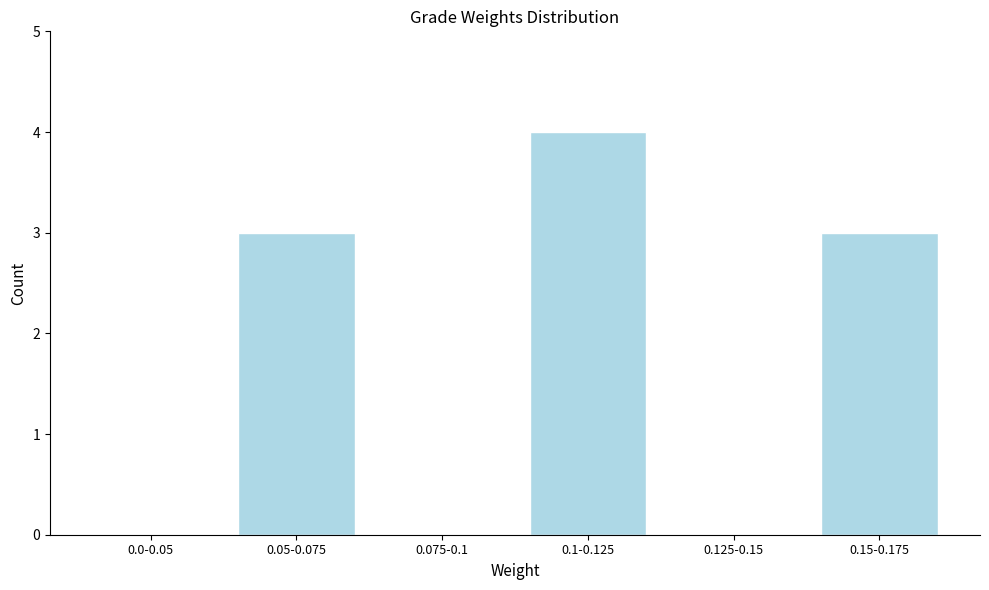

Reading left to right, what are all the values shown in this chart?

0.0-0.05=0	0.05-0.075=3	0.075-0.1=0	0.1-0.125=4	0.125-0.15=0	0.15-0.175=3